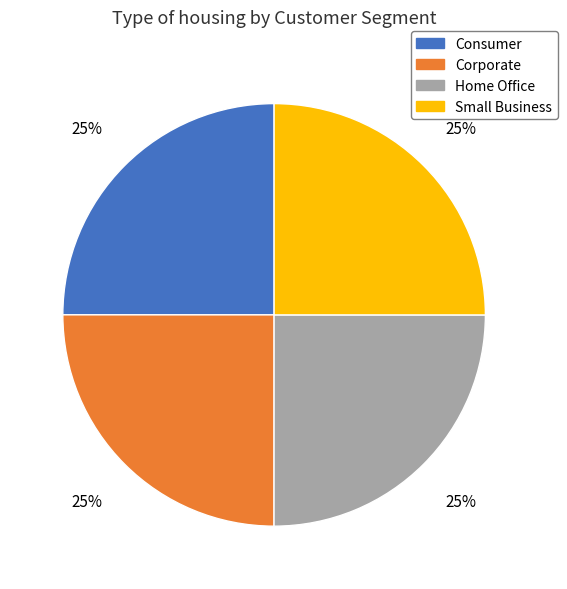

To the nearest percent, what is the combined percentage of Small Business and Corporate?

50%